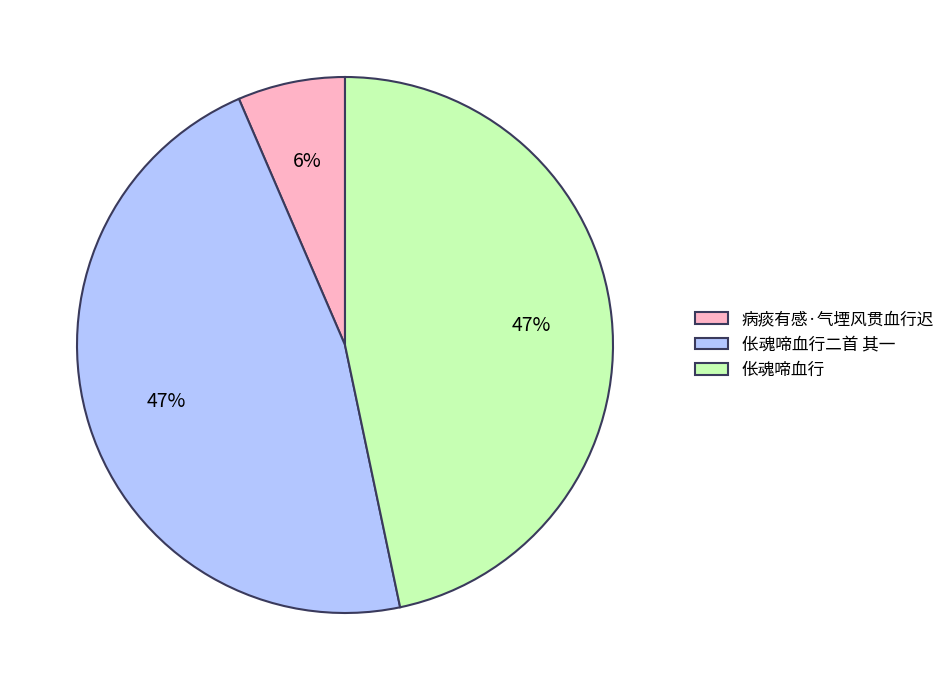

True or false: 伥魂啼血行二首 其一 accounts for 41% of the total.

False